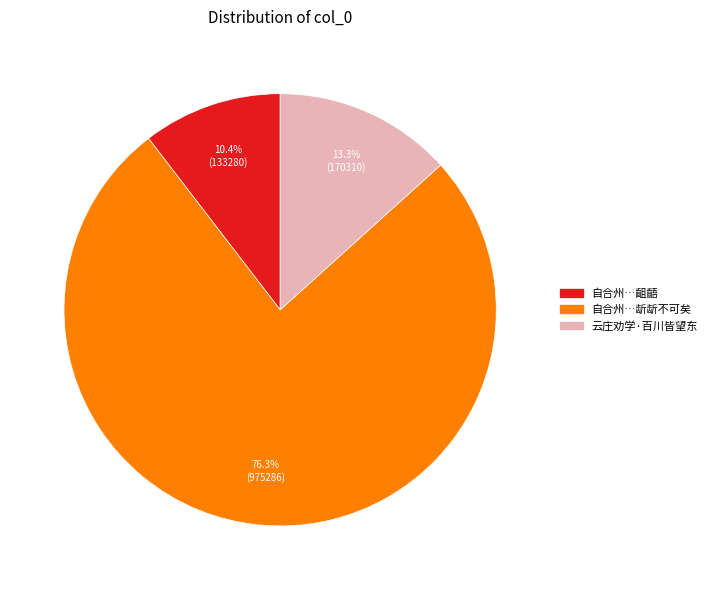

Does any single category account for the majority?

Yes